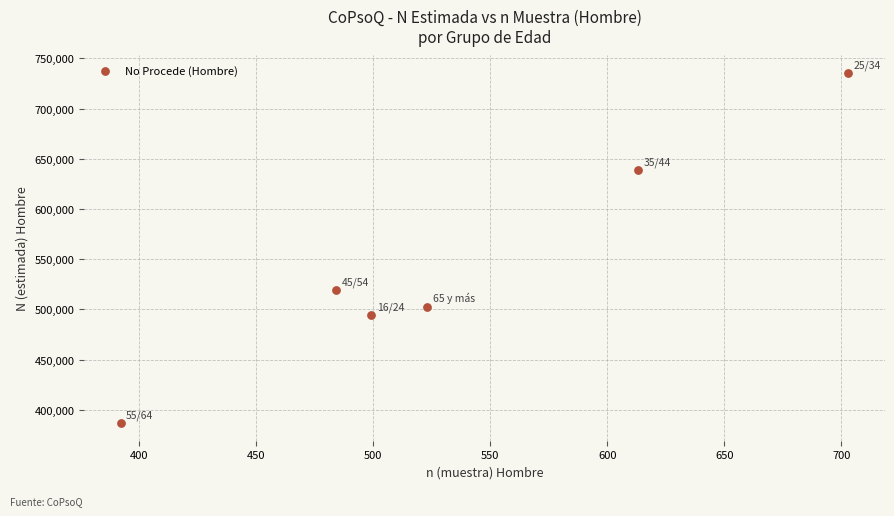

What is the average X value?

536